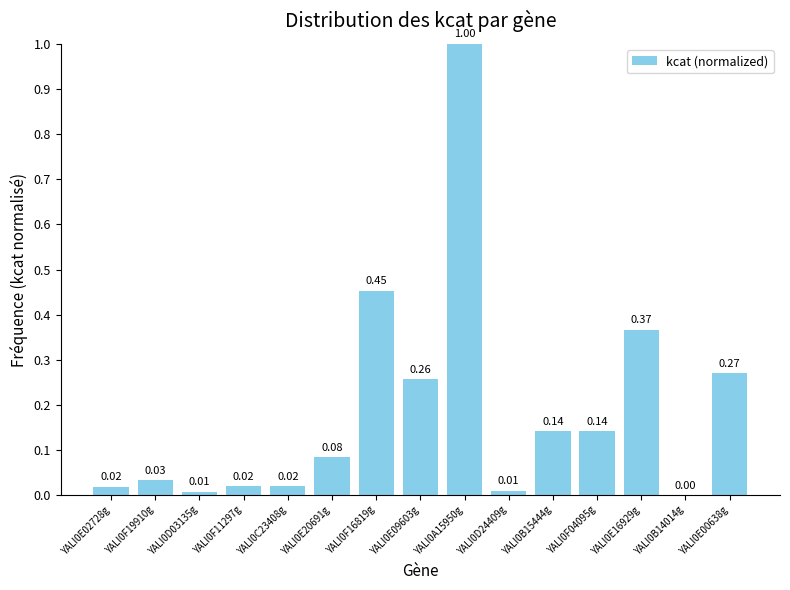

What is the change in value from YALI0F19910g to YALI0B15444g?

+0.1